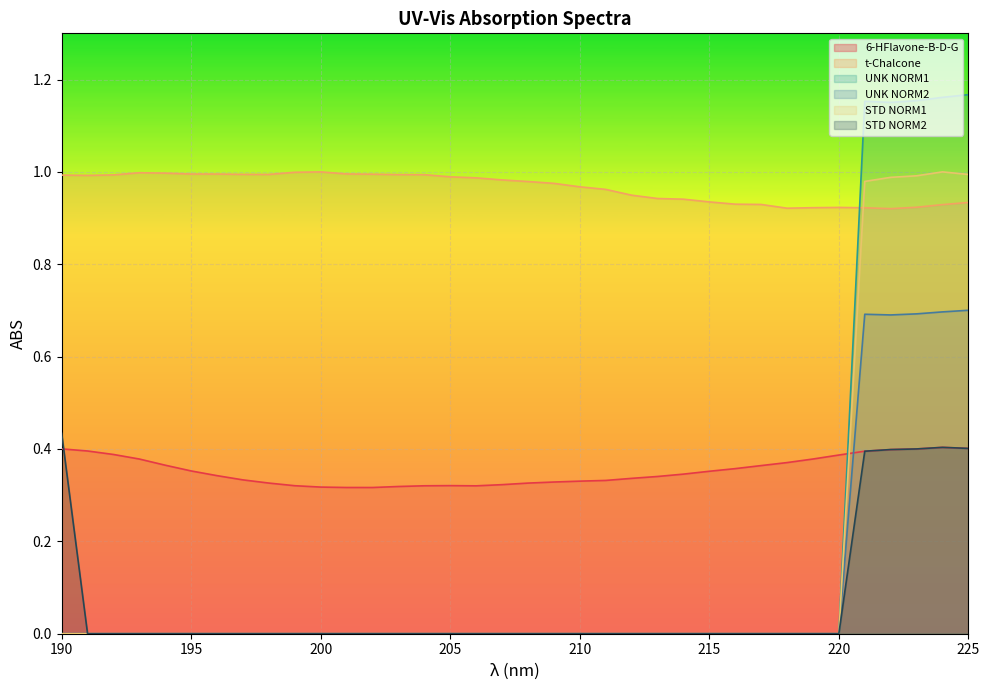

How many positive values does the STD NORM2 series have?

6